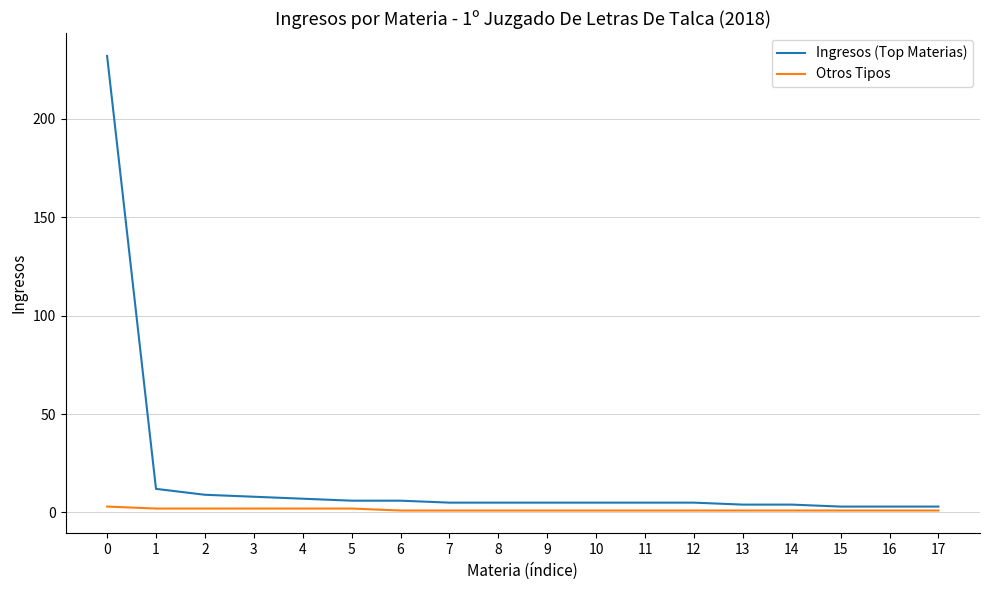

Which series has the largest range (max minus min)?

Ingresos (Top Materias)